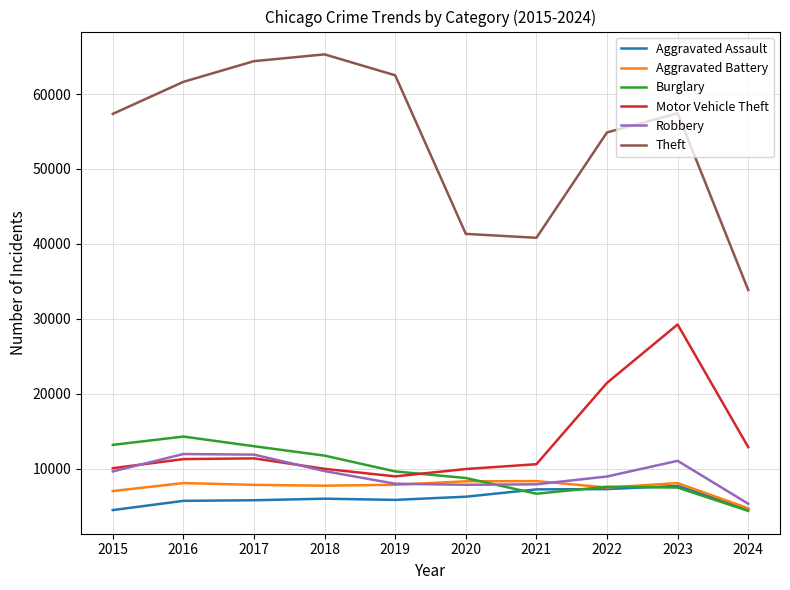

What is the average value of the Aggravated Battery series?

7550